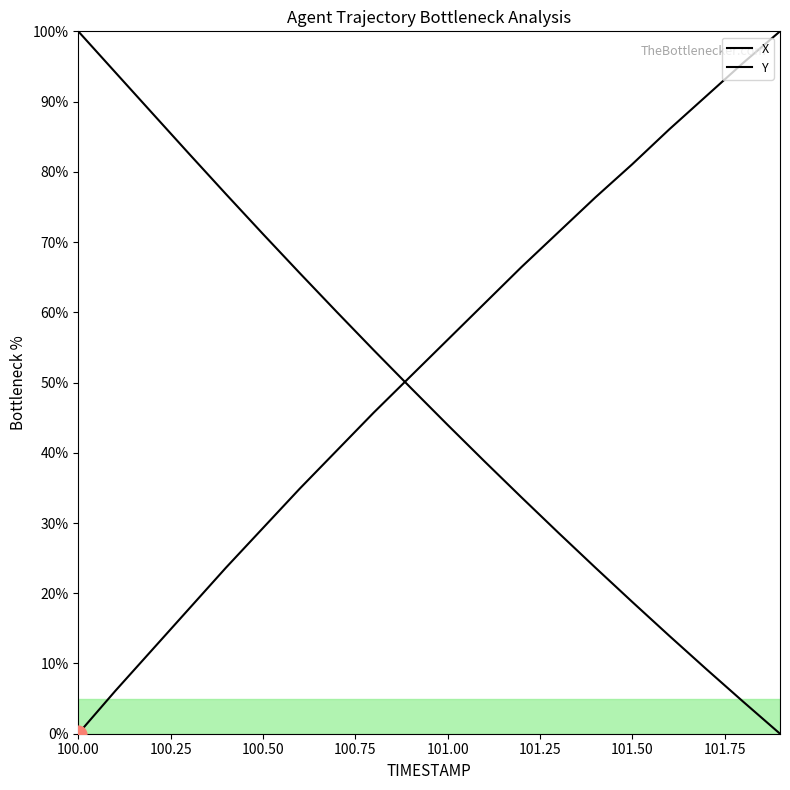

What is the label of the 14th point from the right?

101.50